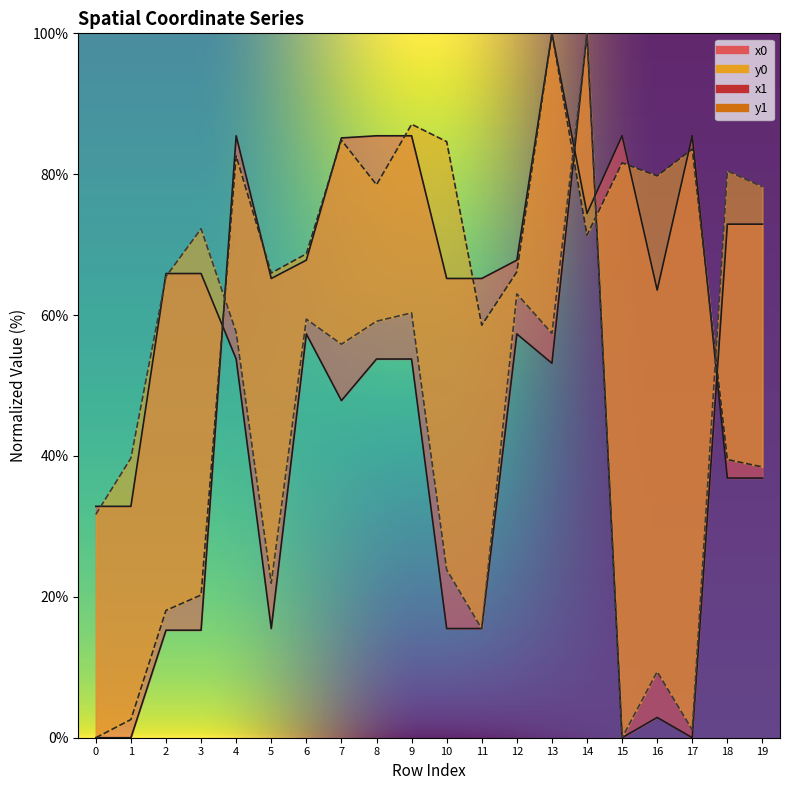

What is the maximum value shown in the chart?

100.0